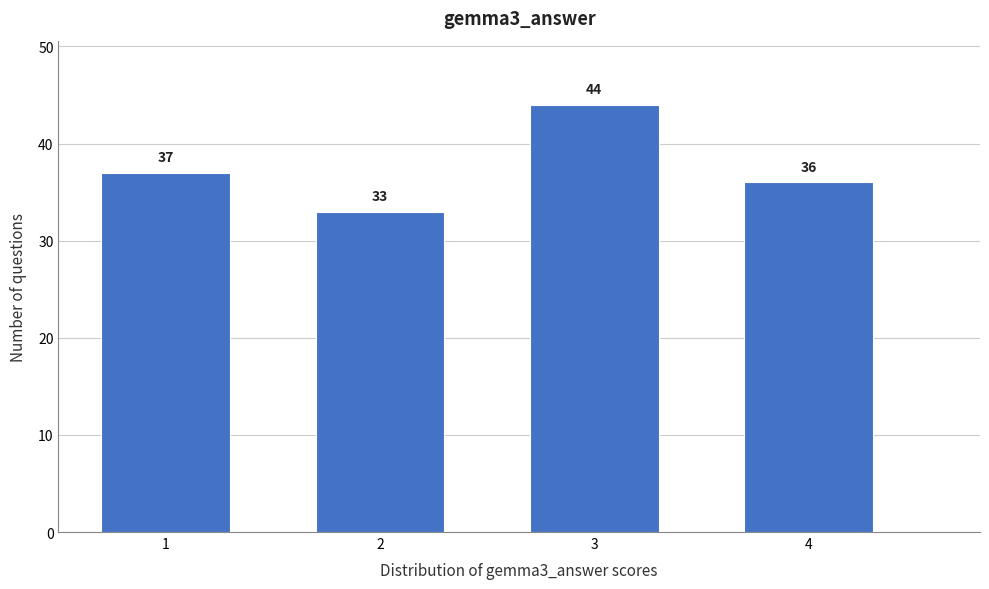

Reading left to right, extract all data points from this chart.

37	33	44	36